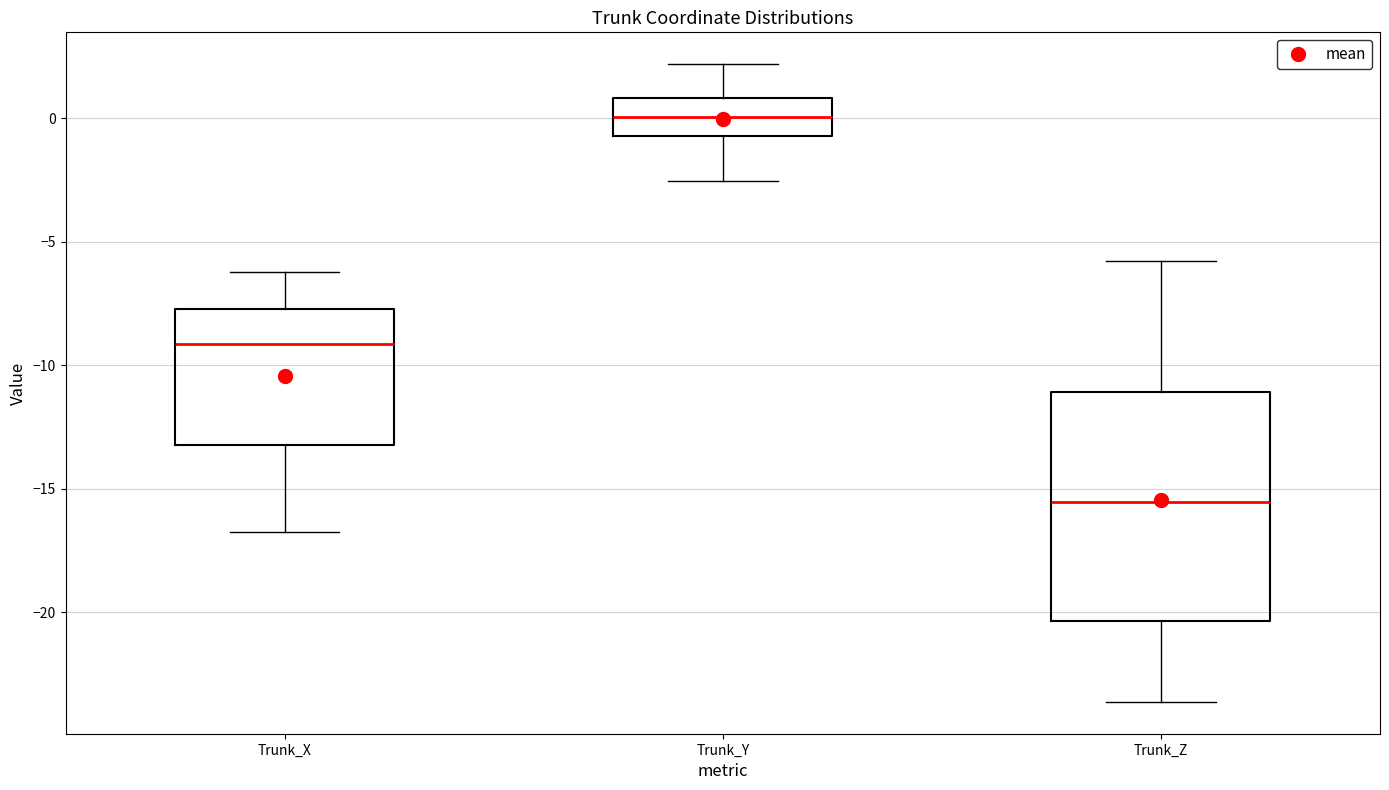

Which box's median line is the highest?

Trunk_Y